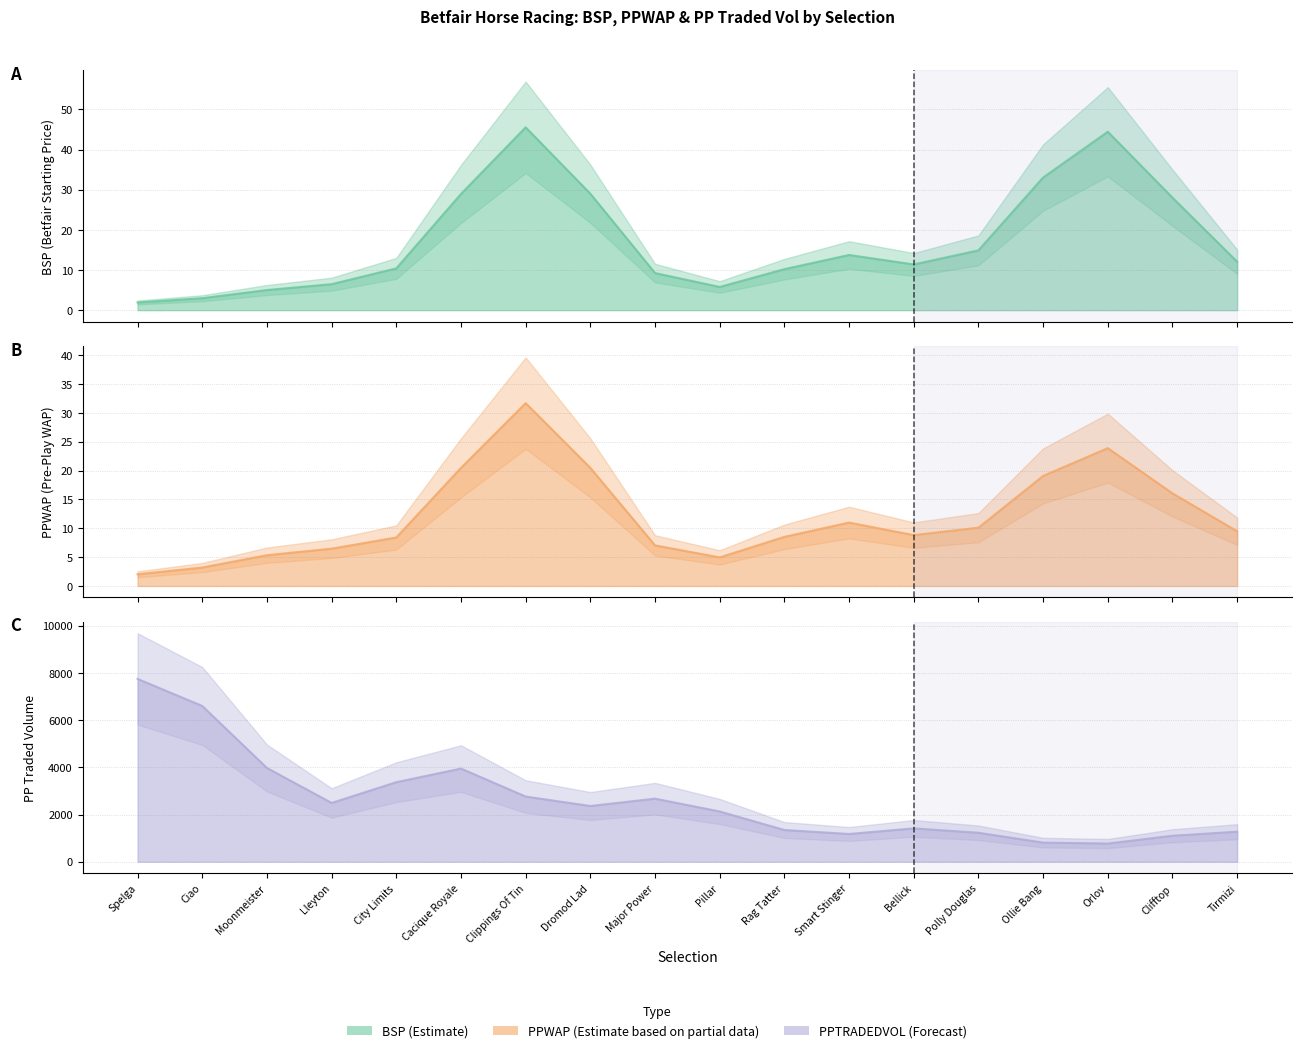

Which series has the largest total across all categories?

PPTRADEDVOL line